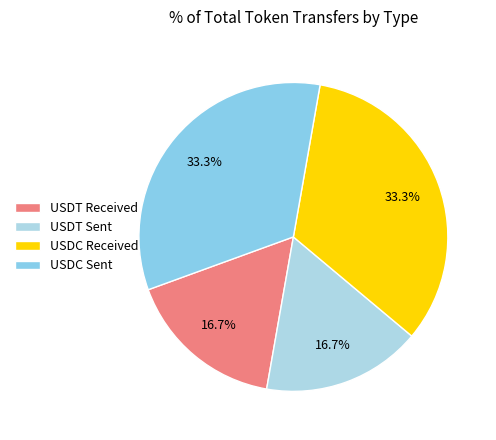

Which category has the biggest portion of the pie?

USDC sent (2)